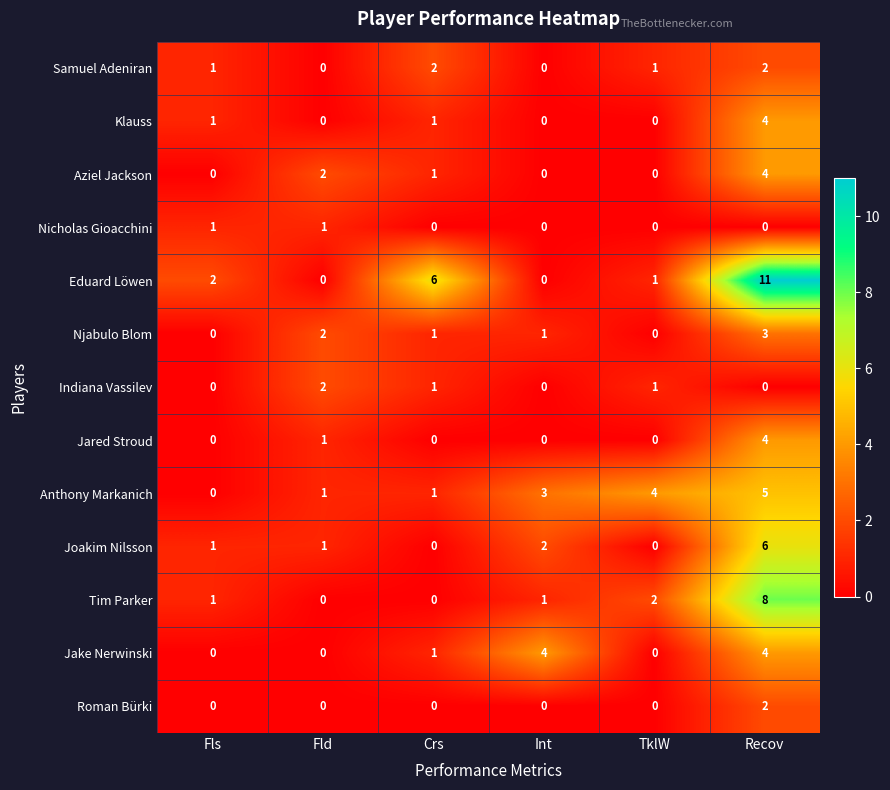

What is the difference between the maximum and minimum values in the Jared Stroud series?

4